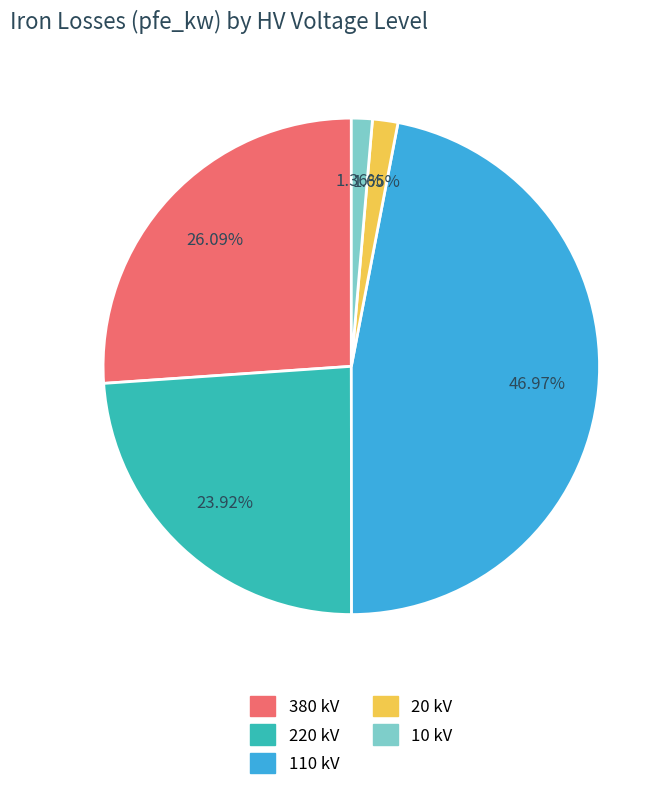

Is there a majority slice in this chart?

No